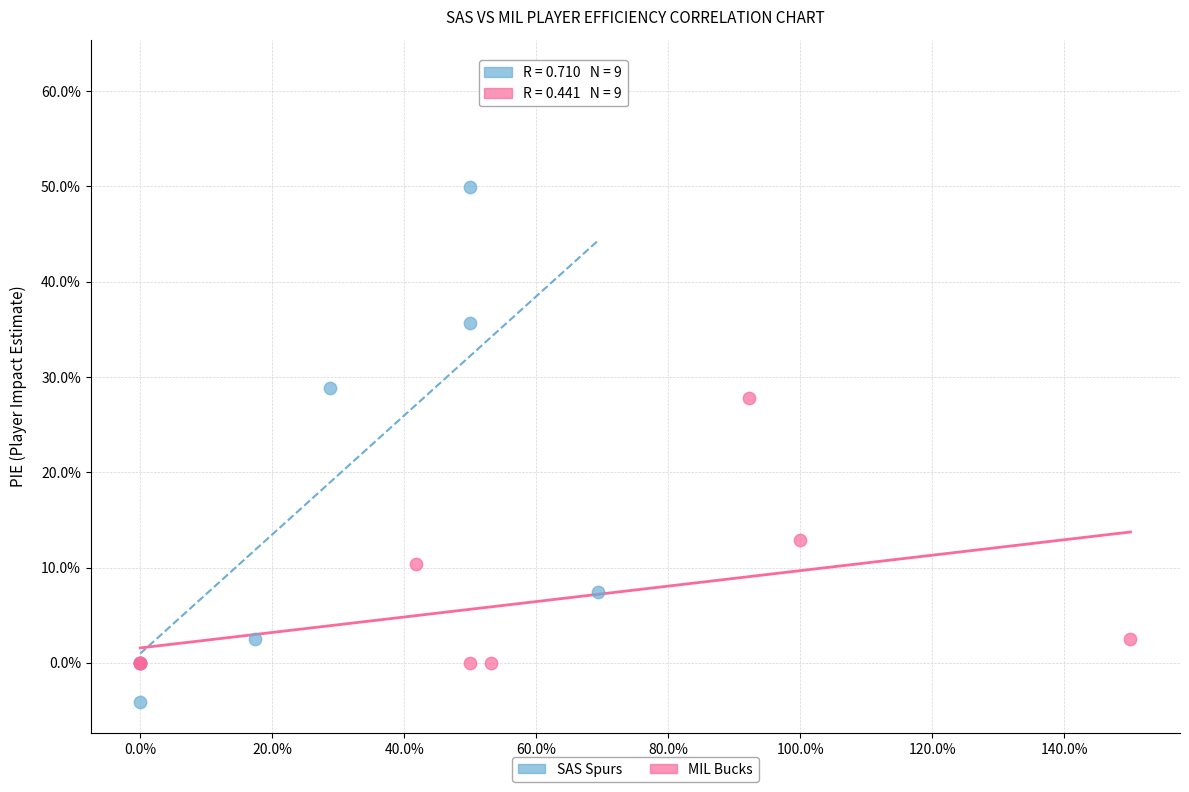

Which series reaches the maximum Y coordinate?

SAS Spurs